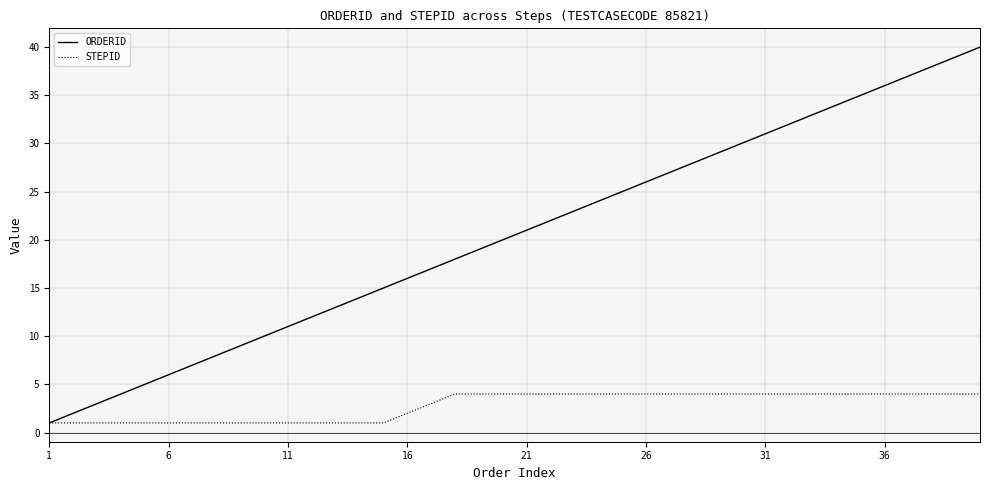

List the series in order of their peak value, highest first.

ORDERID, STEPID